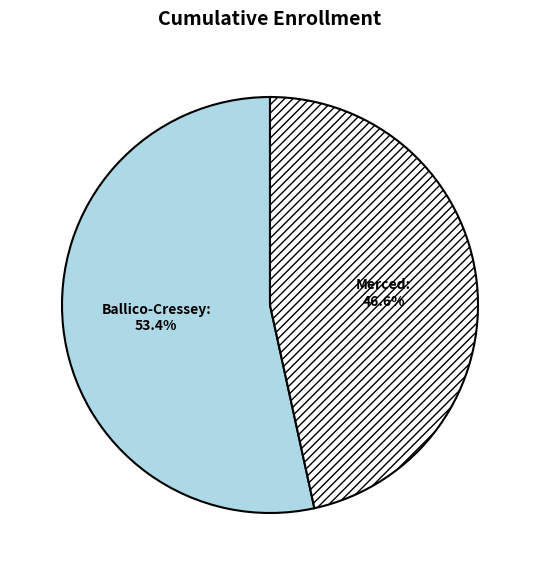

Is there a majority slice in this chart?

Yes